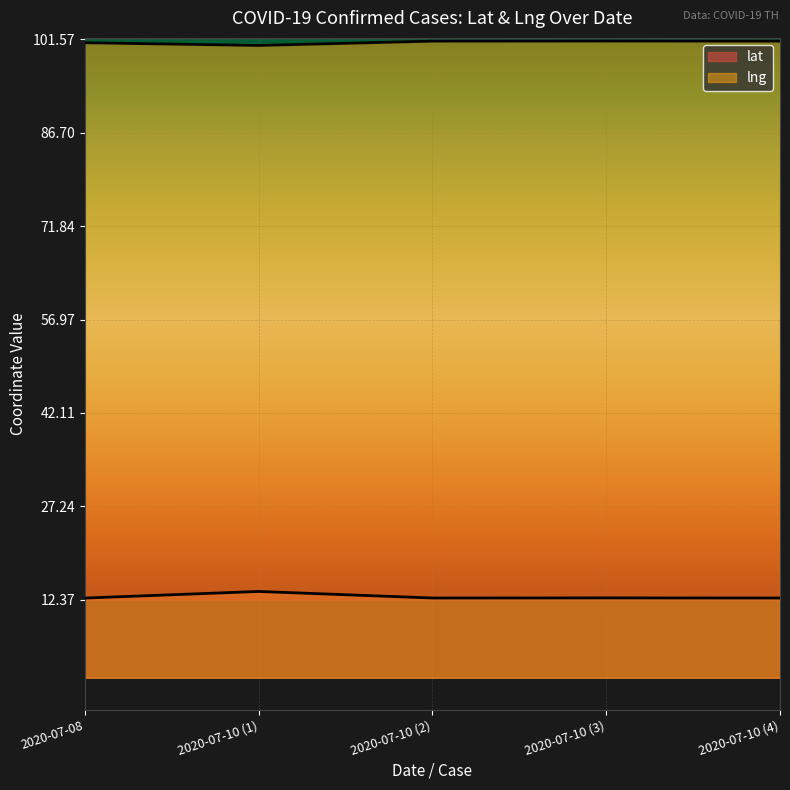

The lng series shows 142.8 at 2020-07-08. True or false?

False